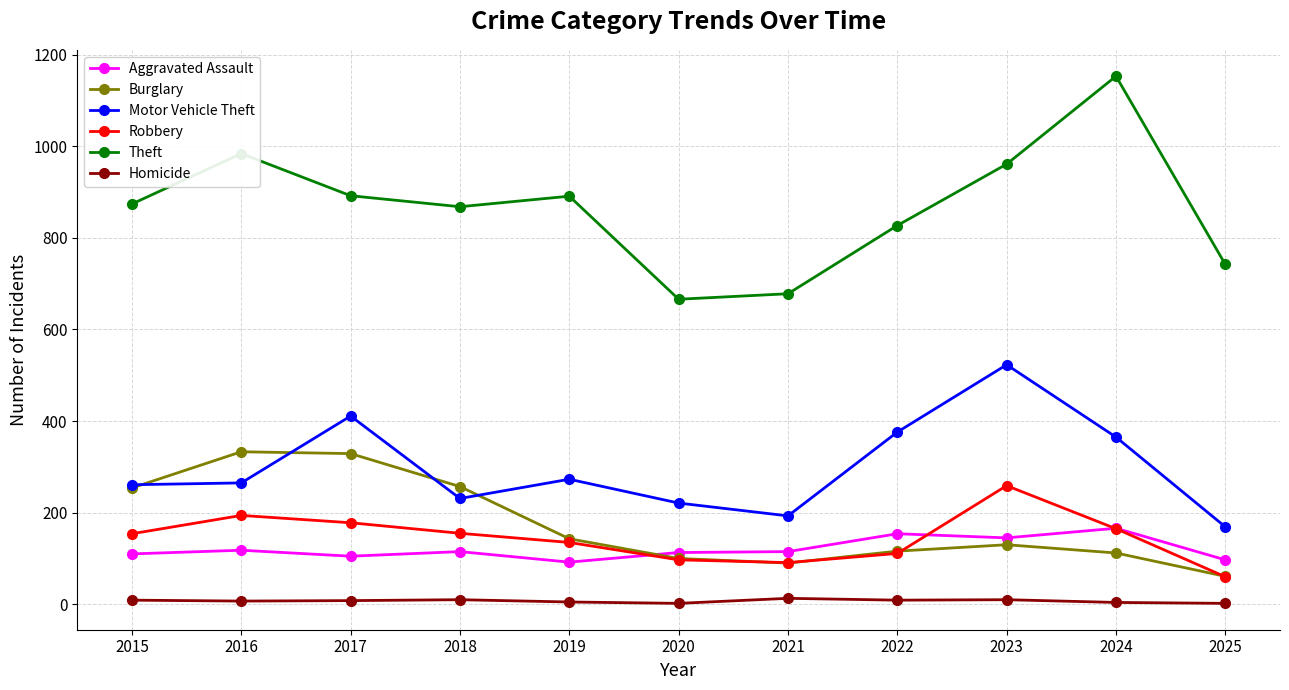

What is the minimum value for Robbery?

60